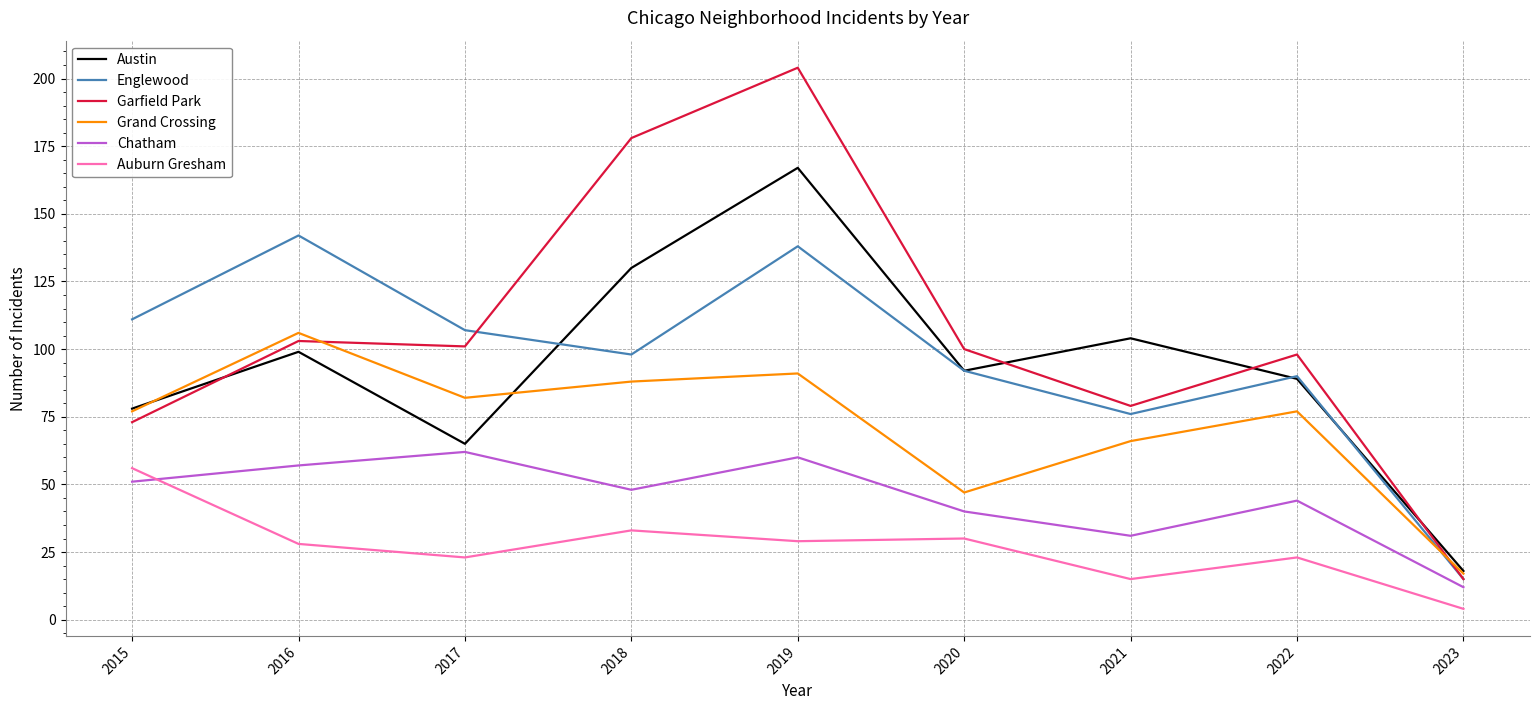

The value of Auburn Gresham at 2020 is 30. True or false?

True